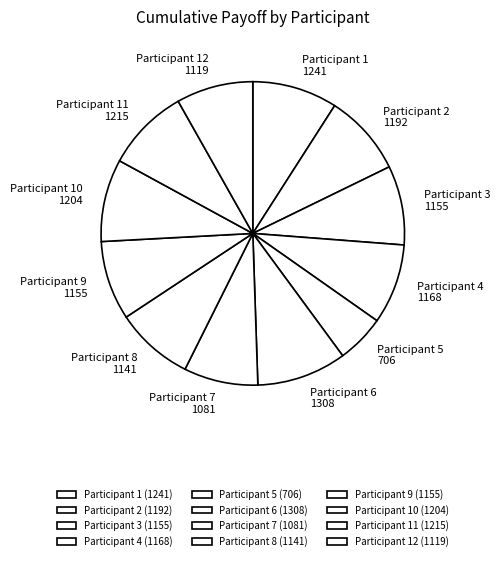

Is there a majority slice in this chart?

No